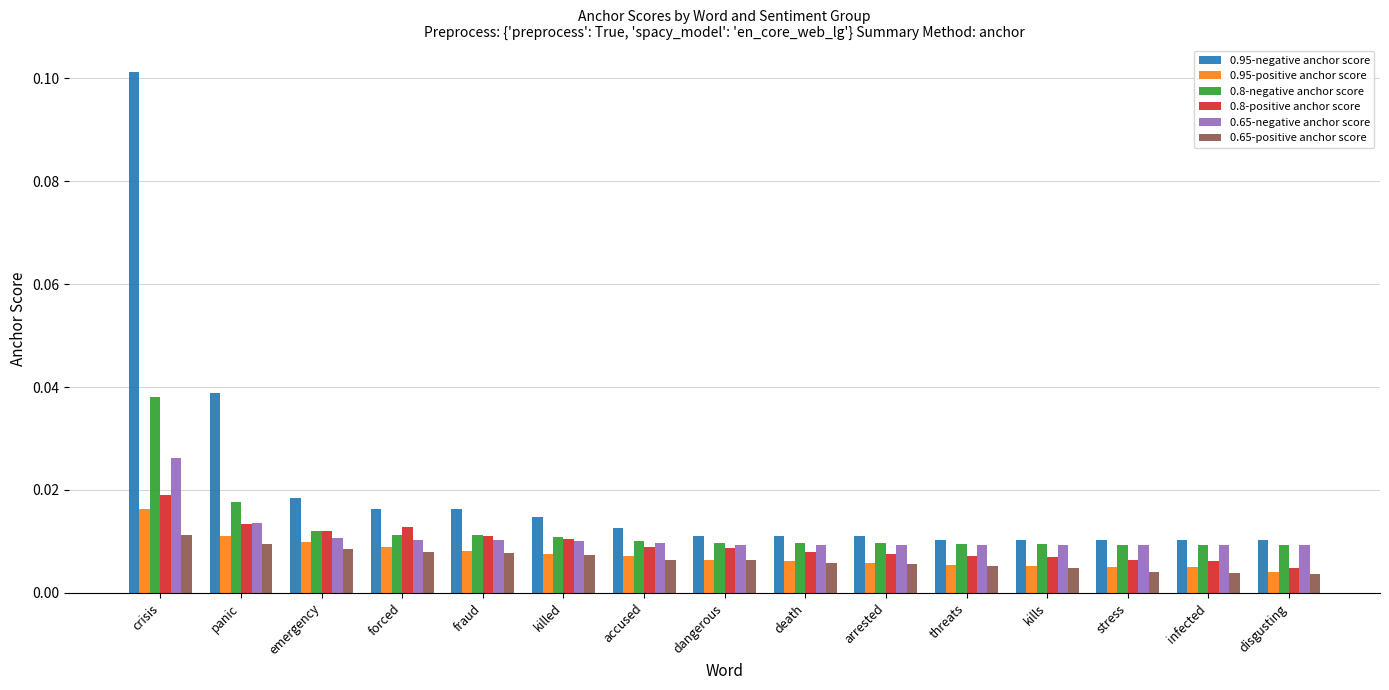

At how many categories does at least one series exceed 0?

15